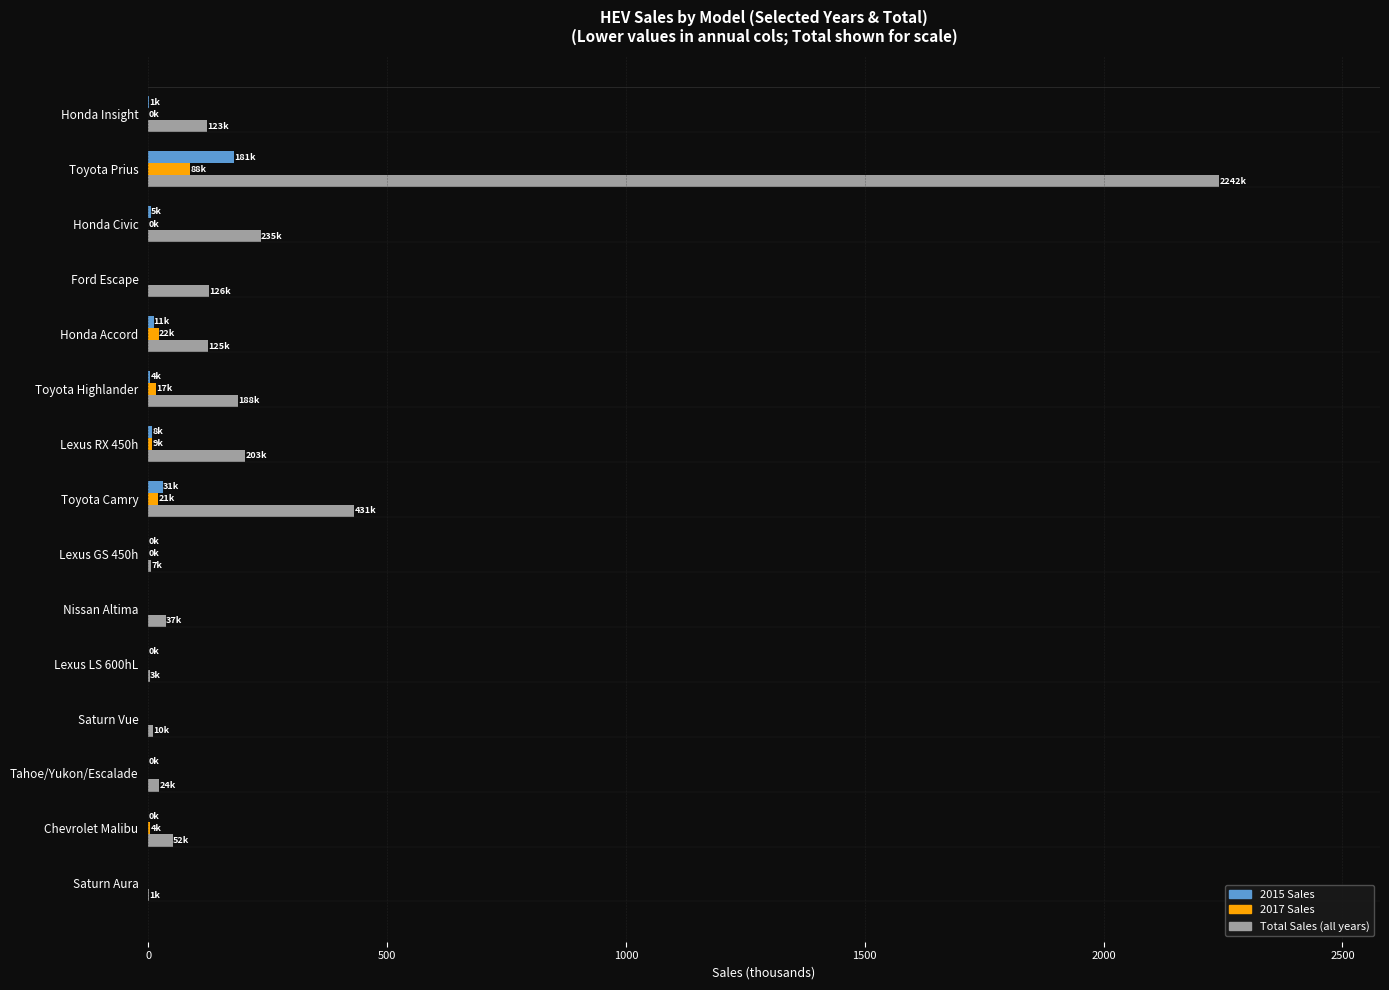

Count the number of categories in the chart.

15